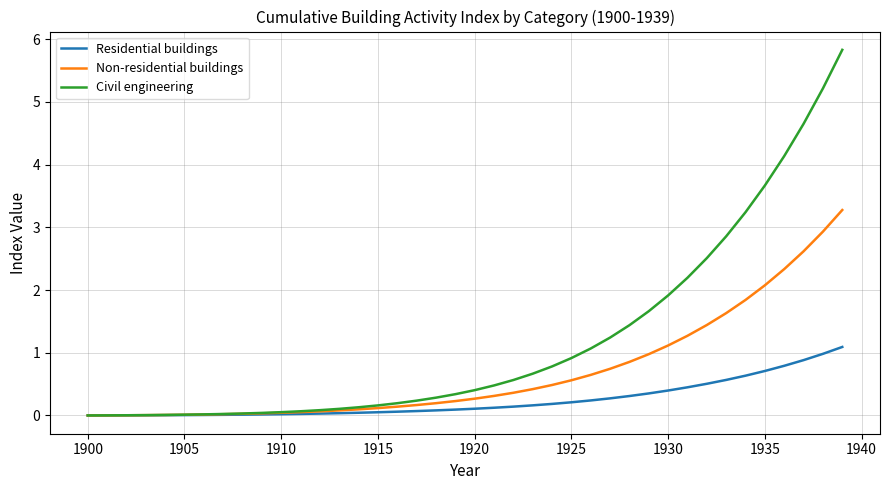

What are all the series names shown in the legend?

Residential buildings, Non-residential buildings, Civil engineering